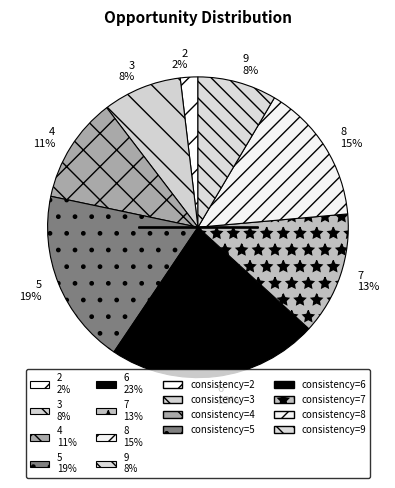

To the nearest percent, what is the average slice percentage?

12%